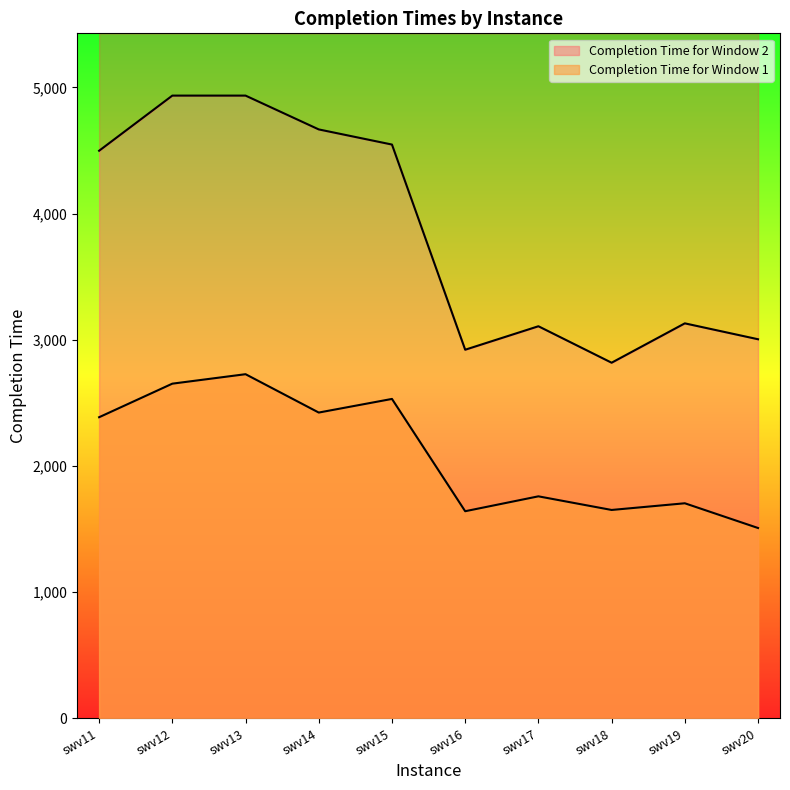

What is the minimum value shown in the chart?

1508